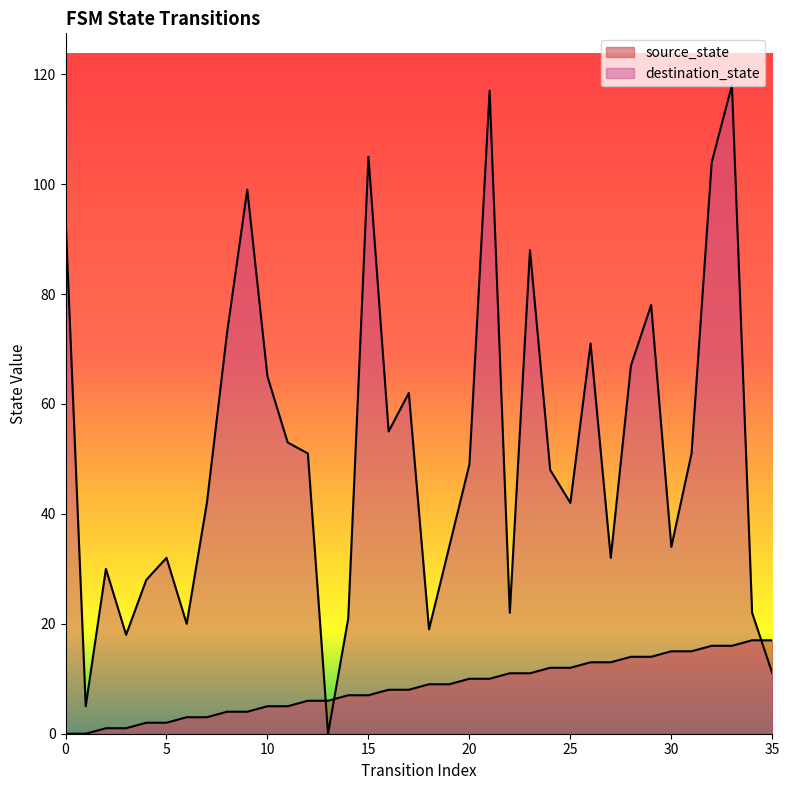

Which series has the largest total across all categories?

destination_state